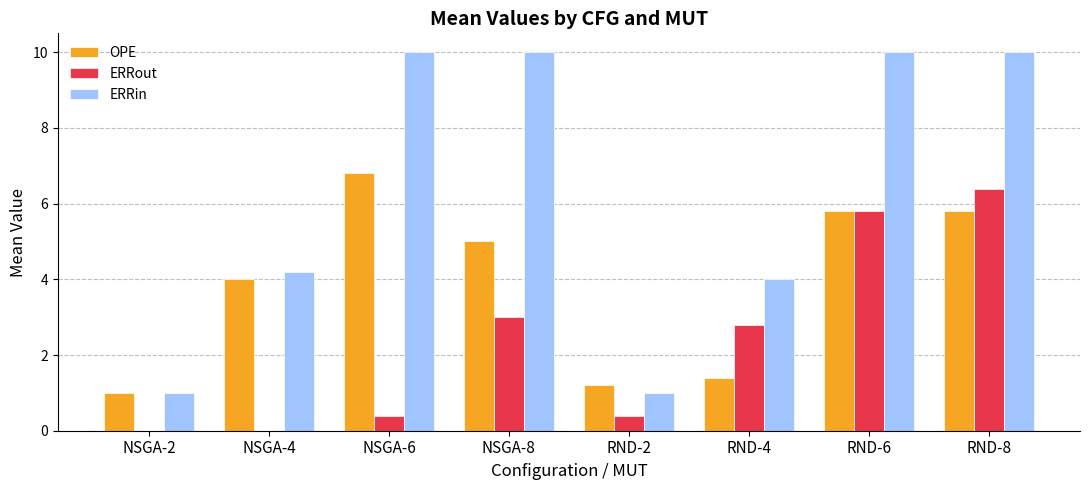

Which series has the largest range (max minus min)?

ERRin